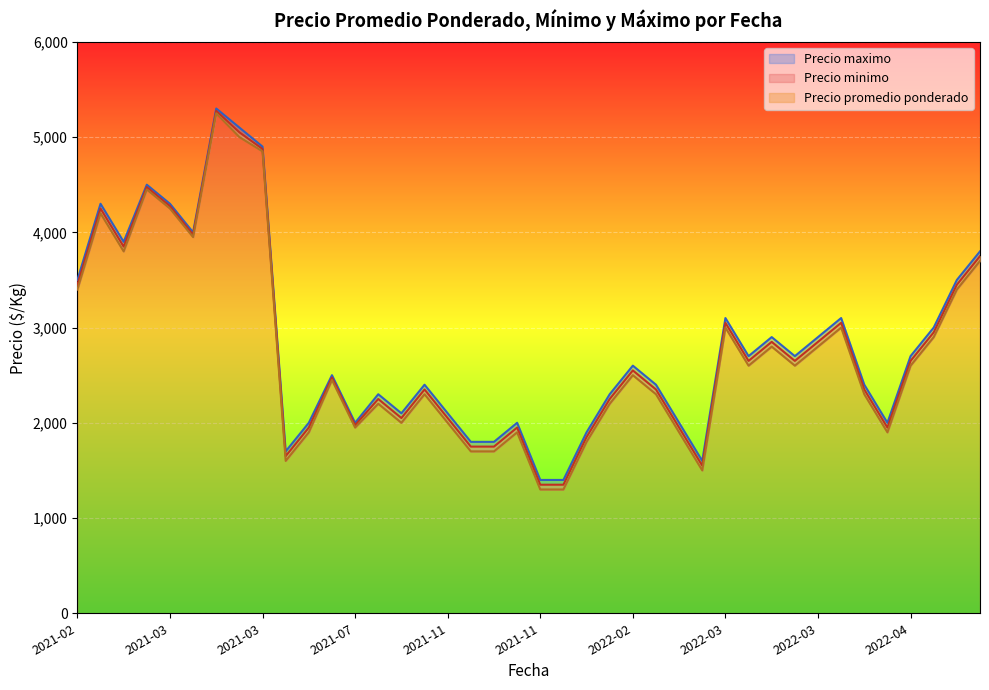

At which category does the chart reach its peak across all series?

2021-03-31